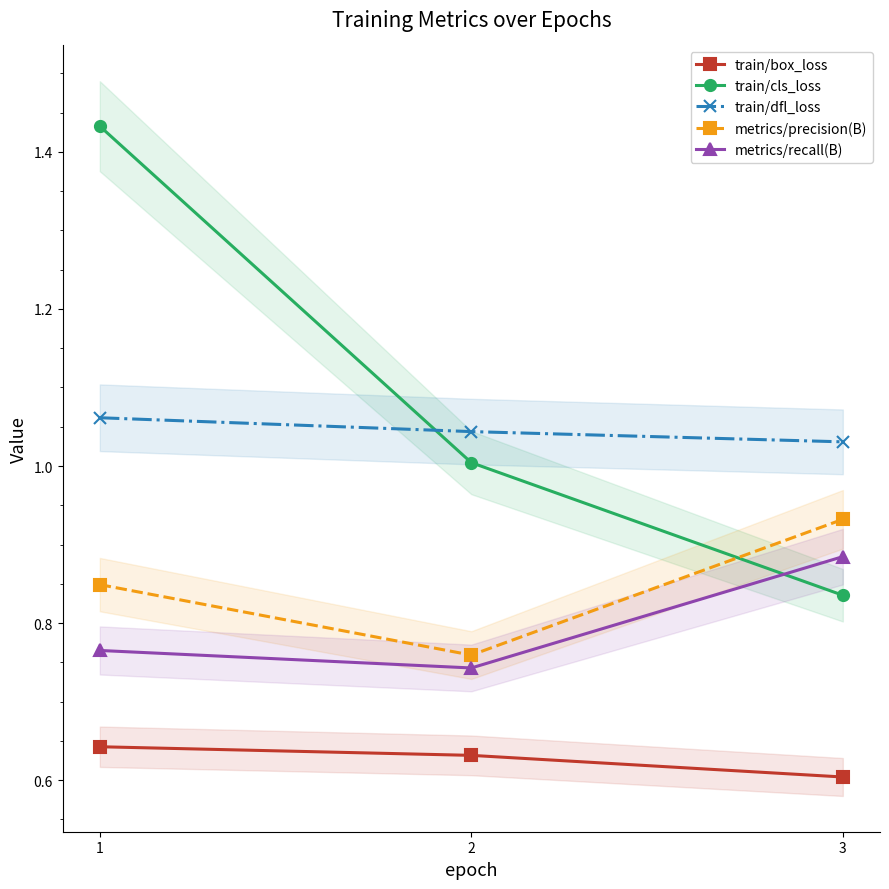

What is the average value of the train/dfl_loss series?

1.0